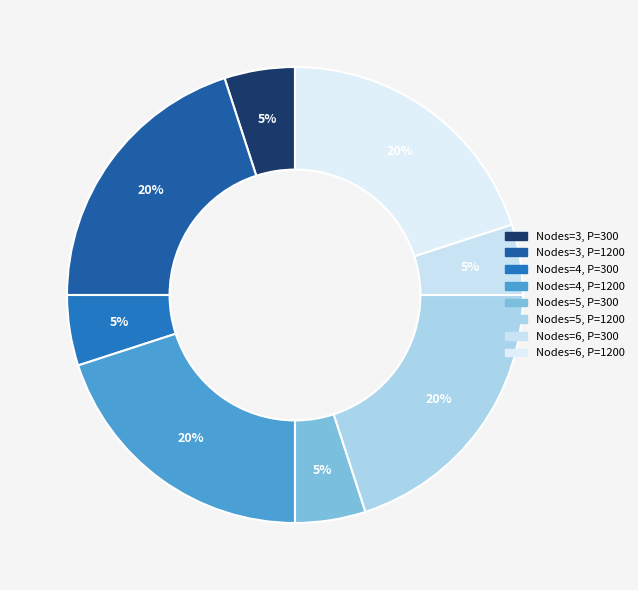

Rank the categories by value from lowest to highest.

Nodes=3, Payload=300, Nodes=4, Payload=300, Nodes=5, Payload=300, Nodes=6, Payload=300, Nodes=3, Payload=1200, Nodes=4, Payload=1200, Nodes=5, Payload=1200, Nodes=6, Payload=1200